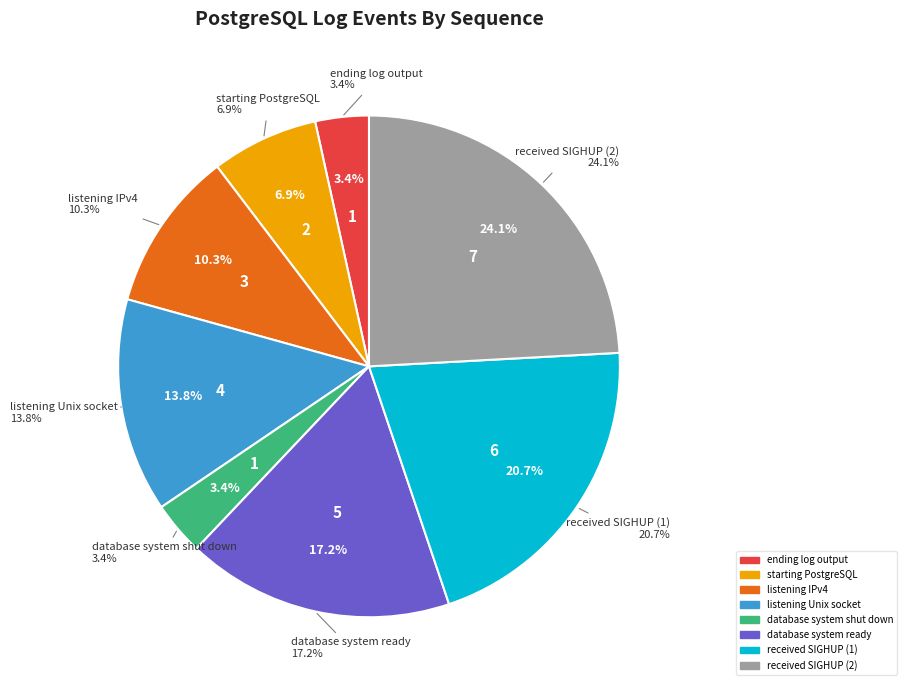

Which slice is the smallest?

ending log output